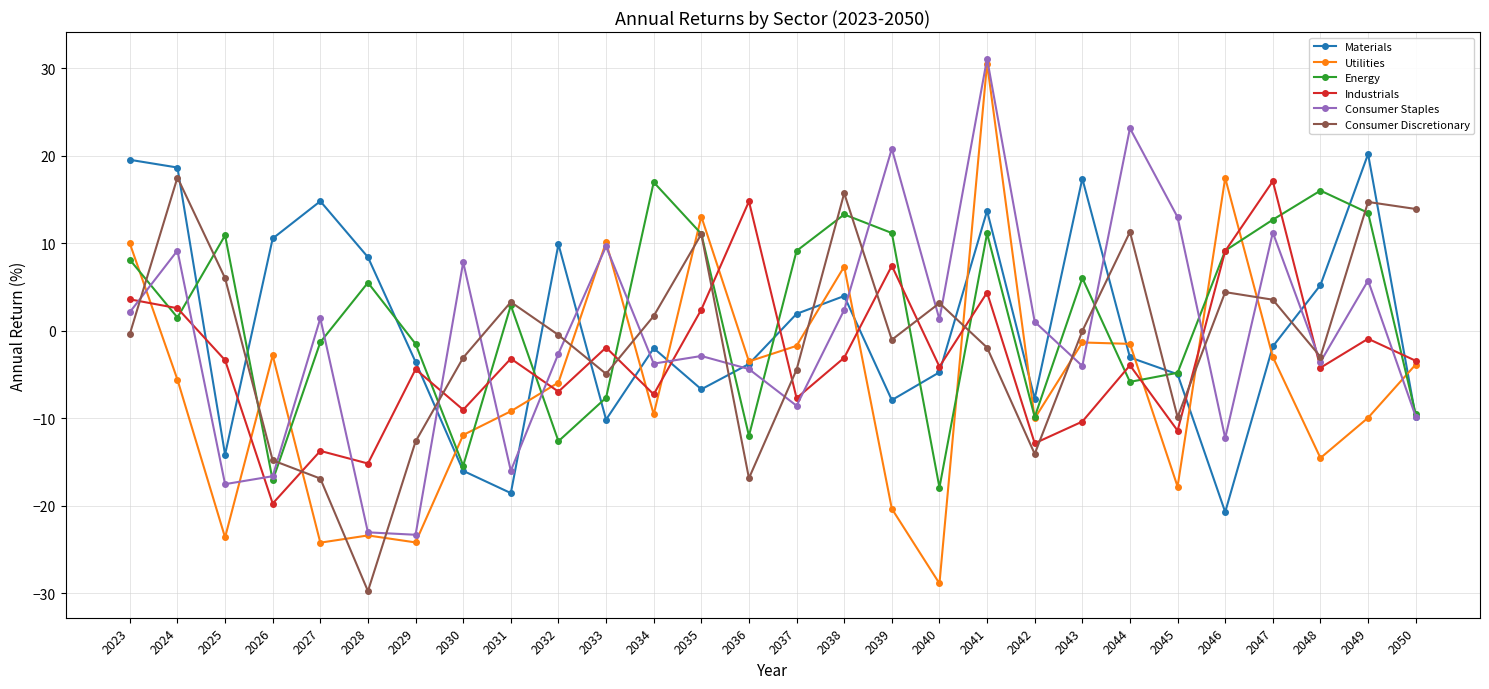

What is the sum of all Materials values?

9.0